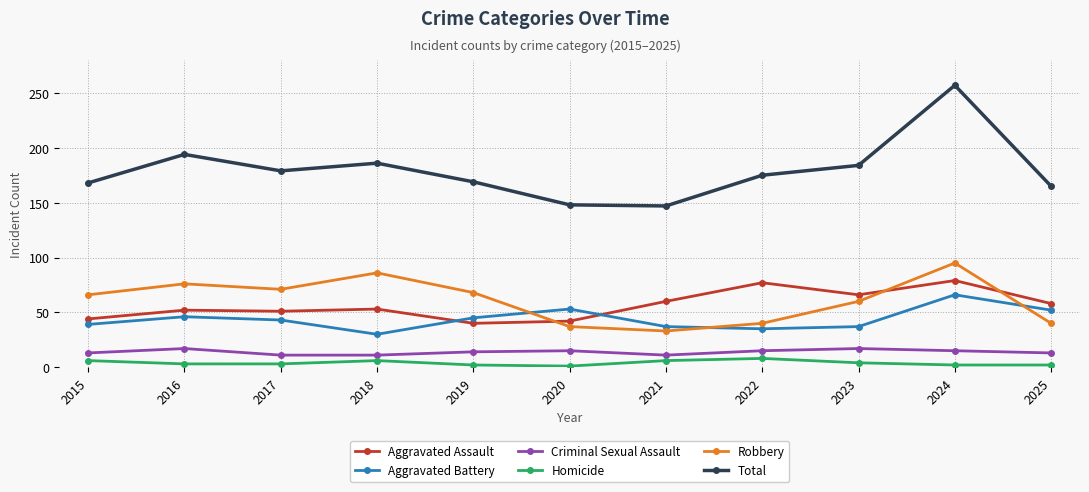

What is the difference between the highest and lowest values at 2019?

167